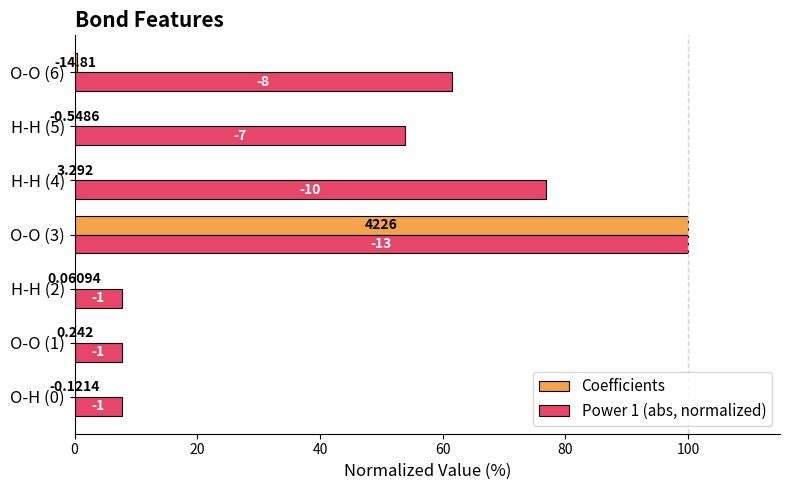

What are all the series names shown in the legend?

Coefficients, Power 1 (abs, normalized)